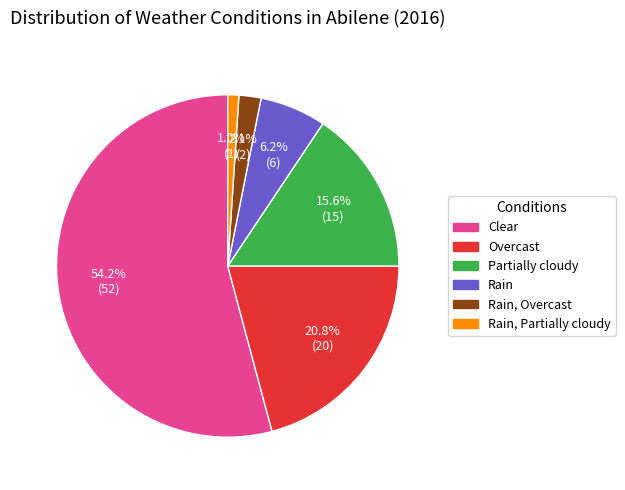

Does any single category account for the majority?

Yes